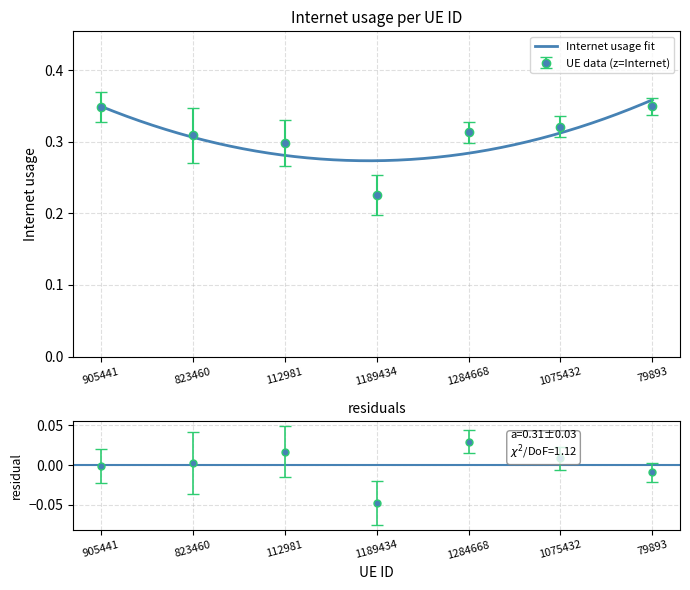

List the labels in order of value, smallest first.

1189434, 112981, 823460, 1284668, 1075432, 905441, 79893